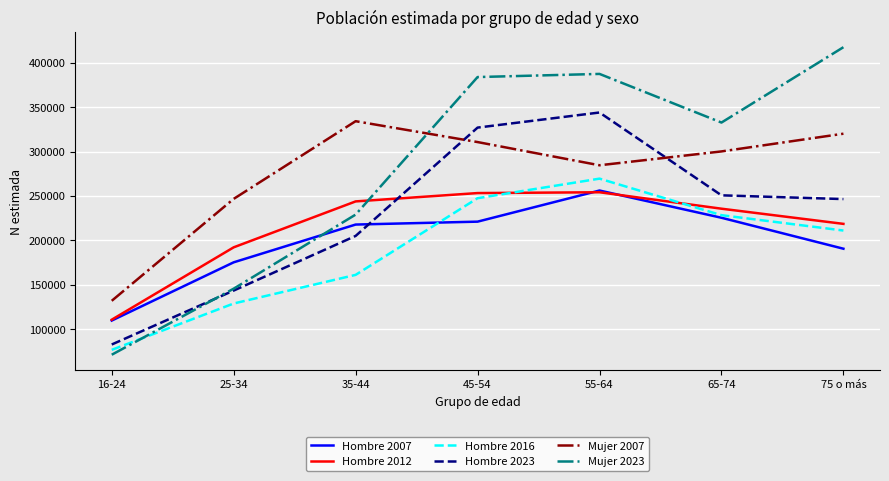

At how many categories does at least one series exceed 201733?

6